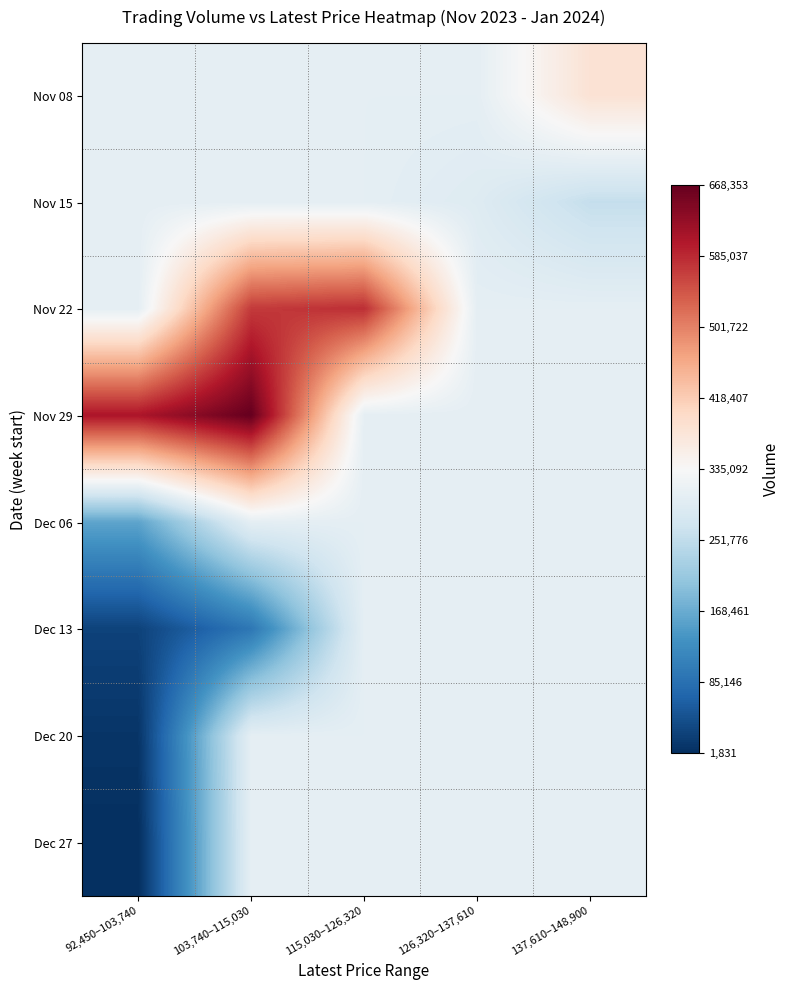

At 92,450–103,740, list the series in order from largest to smallest.

Nov 29, Nov 08, Nov 15, Nov 22, Dec 06, Dec 13, Dec 20, Dec 27